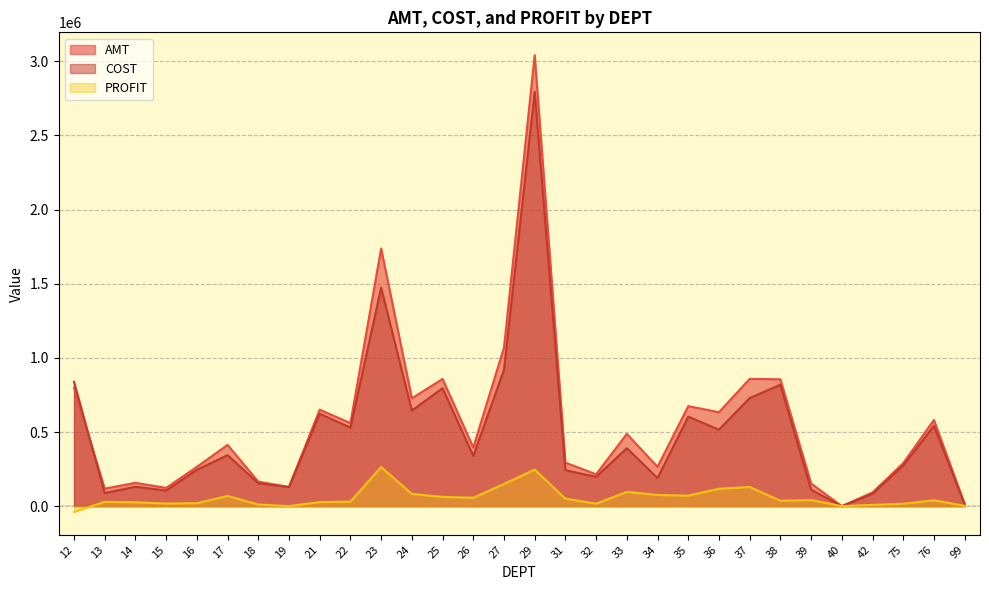

How many interior local peaks does the PROFIT series have?

8